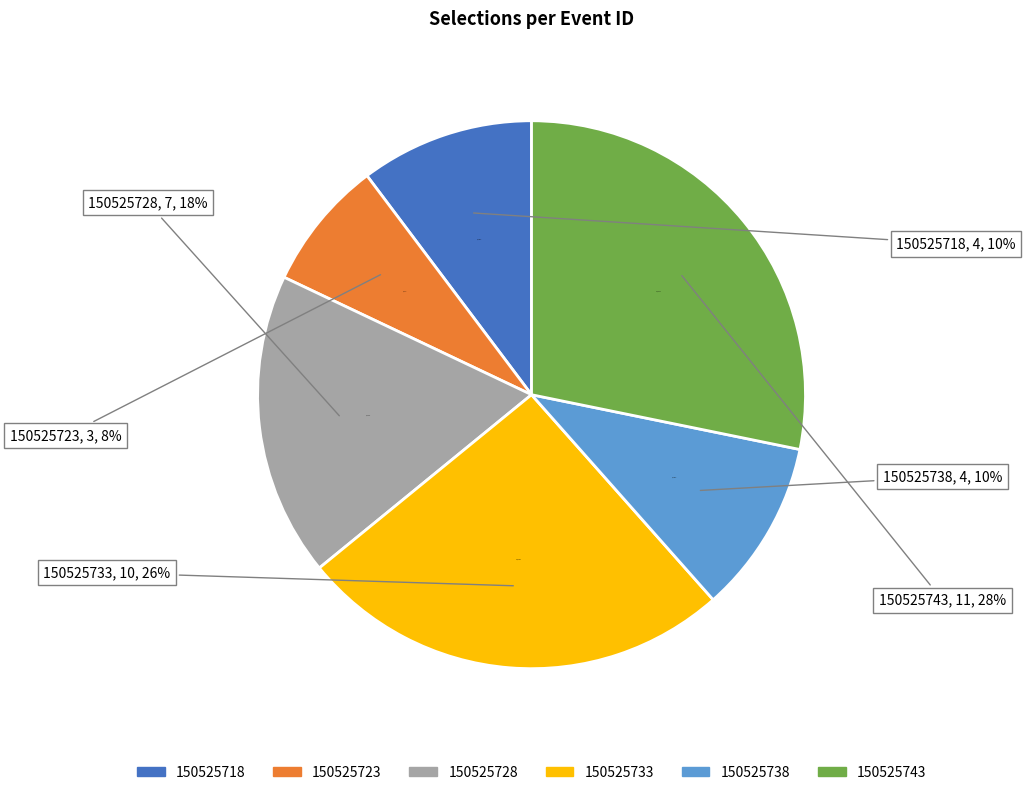

To the nearest percent, what is the combined percentage of 150525723 and 150525718?

18%